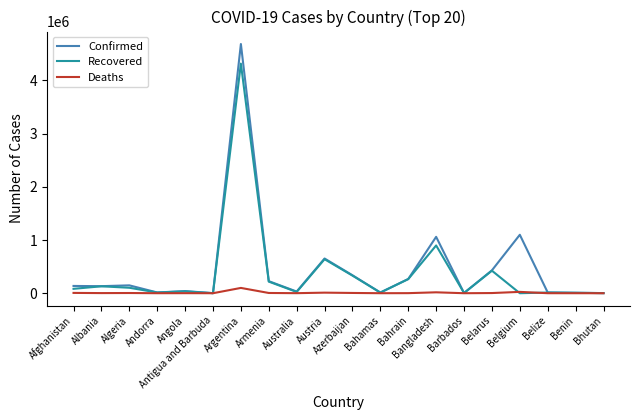

Which series has the widest spread of values?

Confirmed